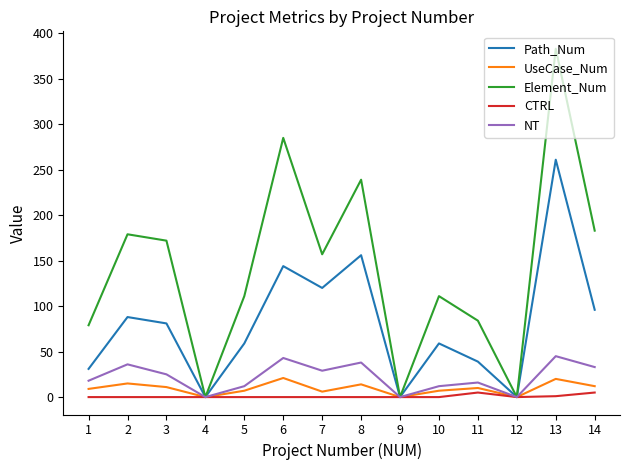

Is this an area chart (filled region under the line)?

No